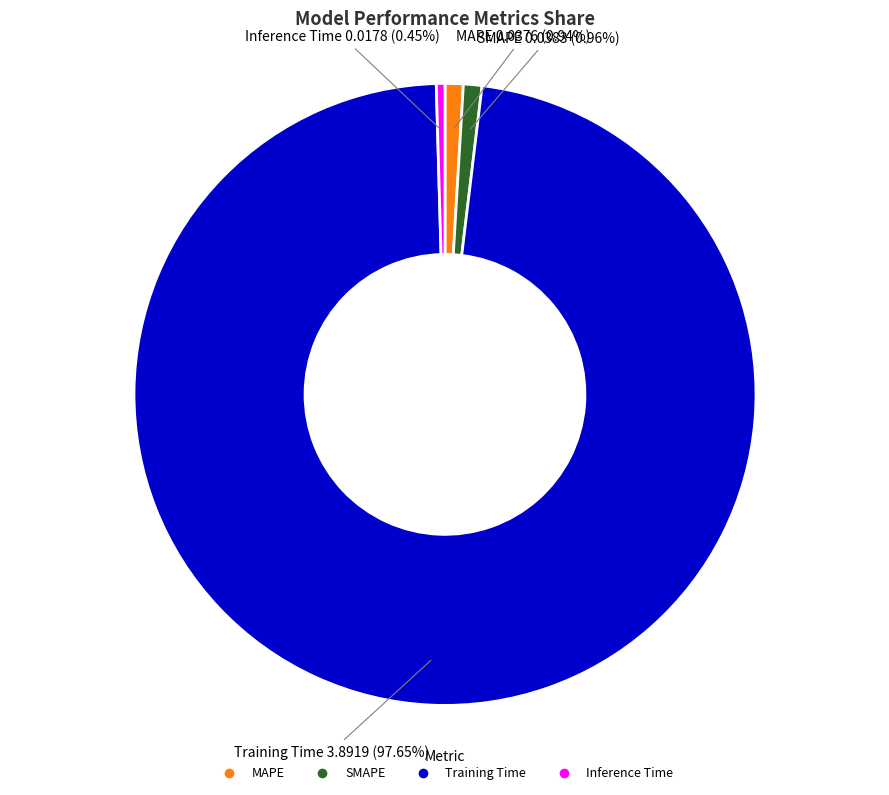

Which has a higher value, Inference Time or Training Time?

Training Time